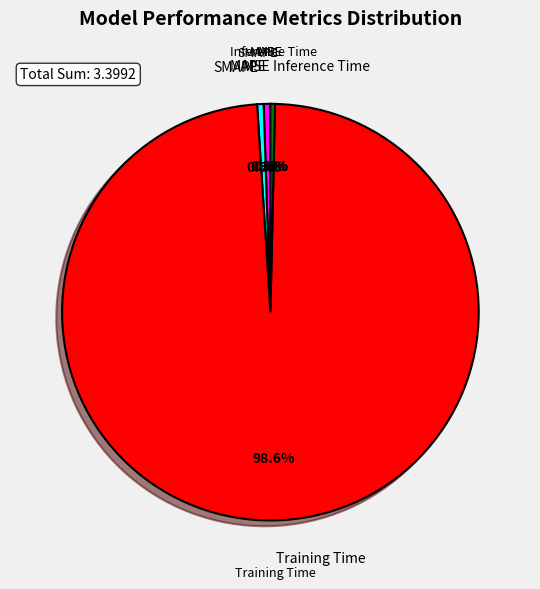

How many segments does this pie chart have?

5